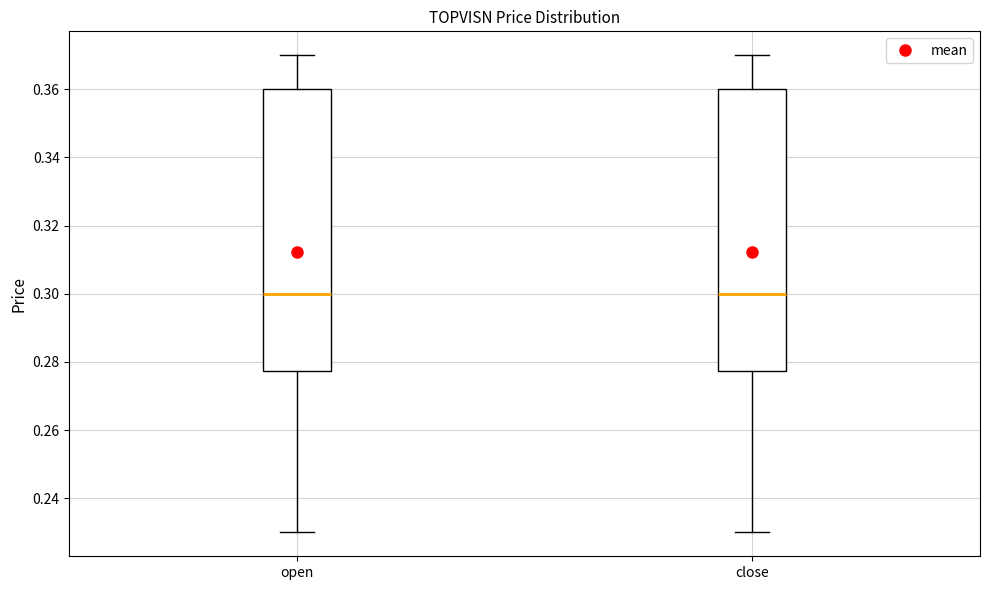

Reading left to right, transcribe this box plot: for each box, give where its median line is, the range the box spans, and where its two whiskers end, as read against the y-axis. The values are not printed on the chart, so give them approximately, as read against the axis.

open: median 0.300, box 0.278 to 0.360, whiskers 0.230 to 0.370
close: median 0.300, box 0.278 to 0.360, whiskers 0.230 to 0.370